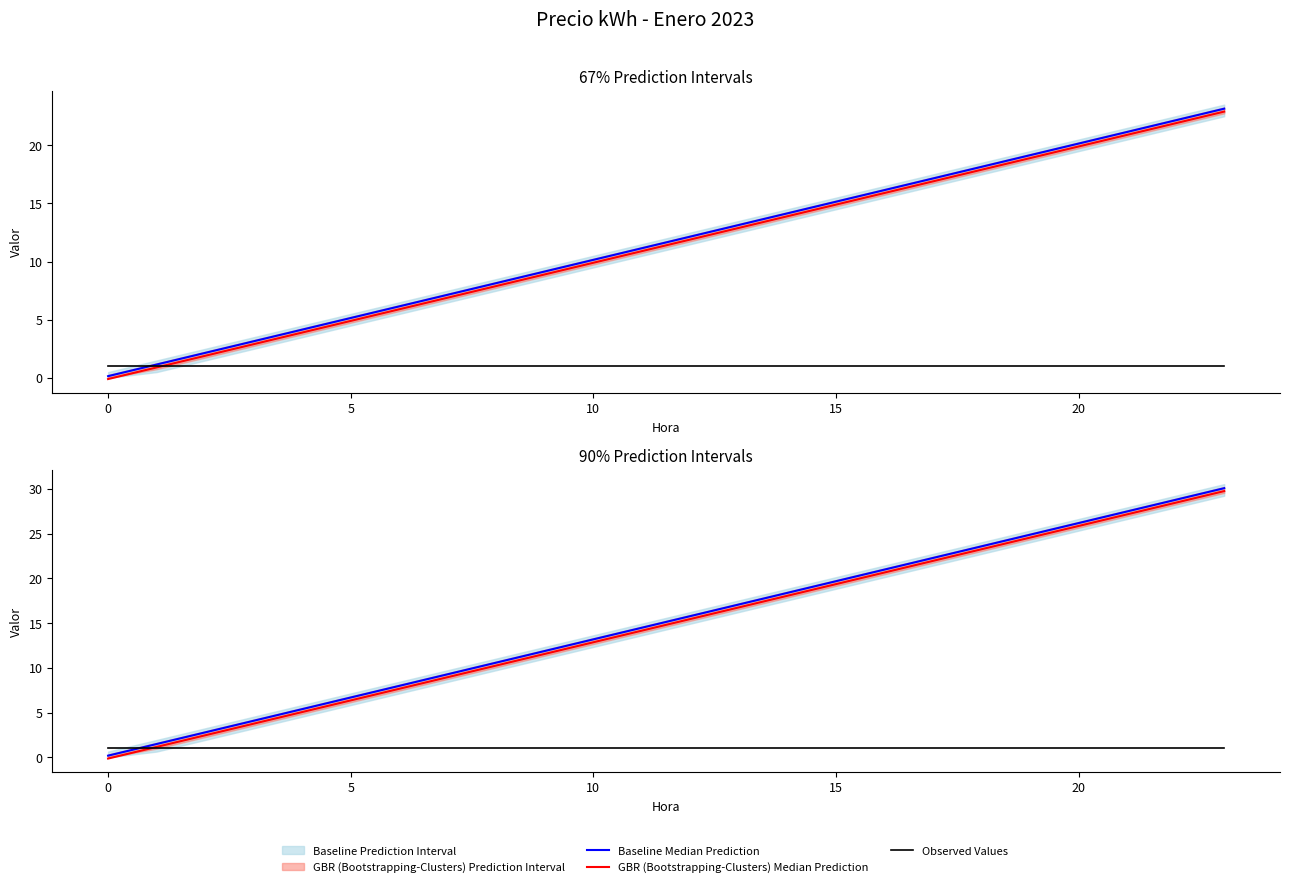

Is it true that Observed Values equals 0.6 at 25?

False